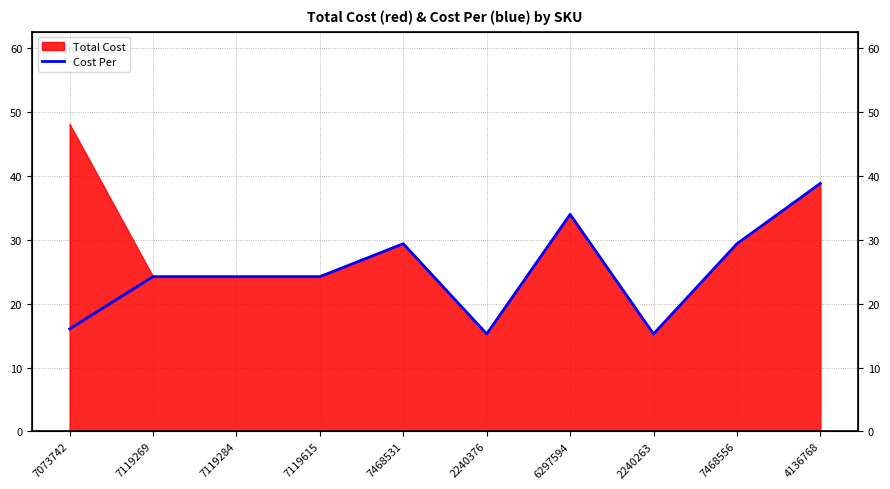

How many values are below 24?

3